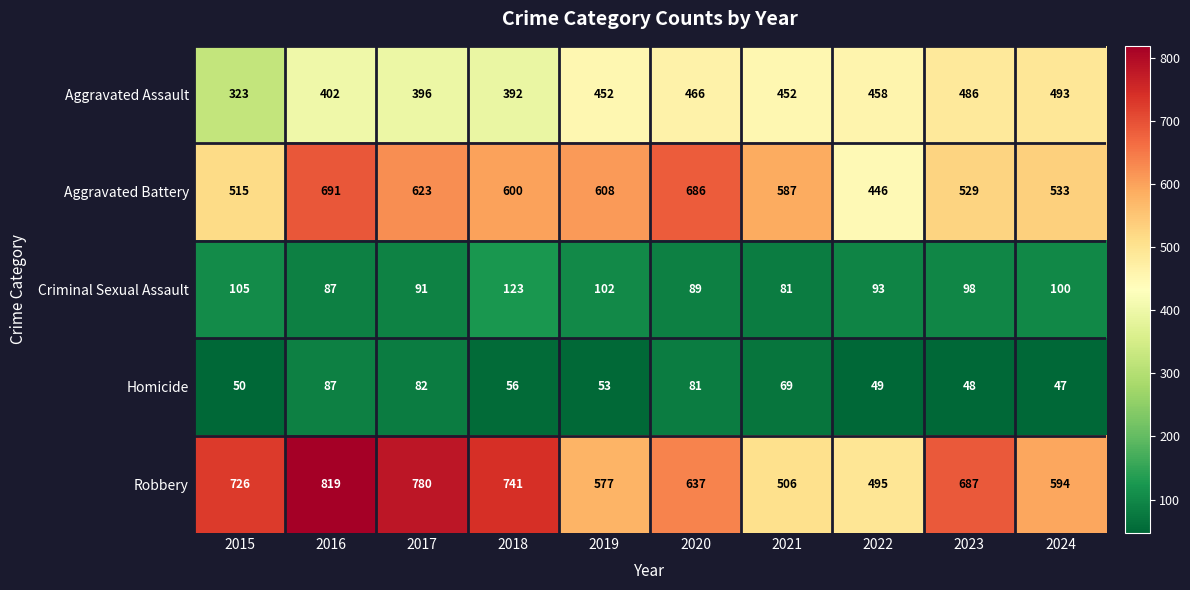

Rank the series by their maximum value, from lowest to highest.

Homicide, Criminal Sexual Assault, Aggravated Assault, Aggravated Battery, Robbery